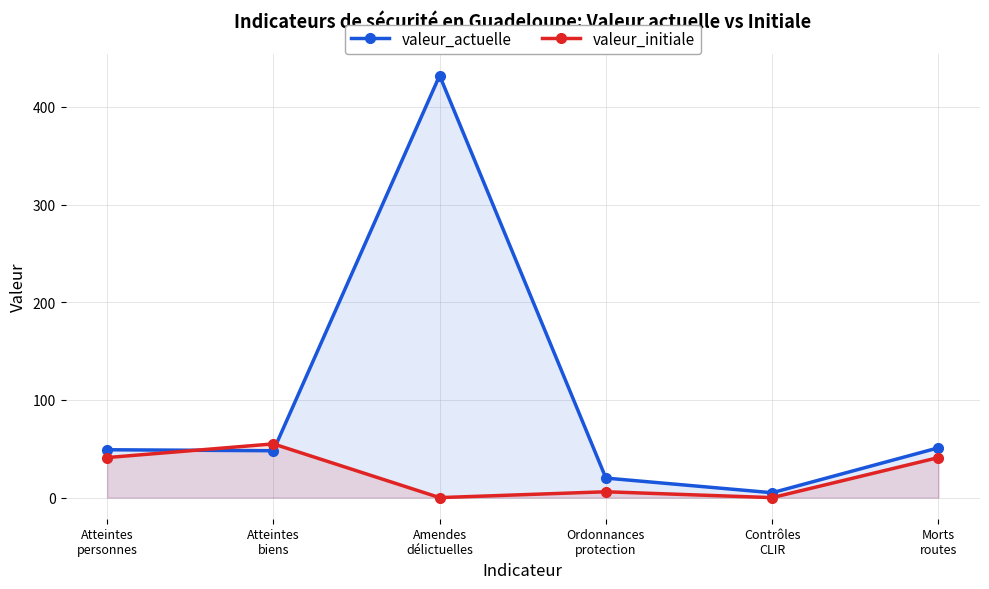

What position from the left is Atteintes
biens?

2